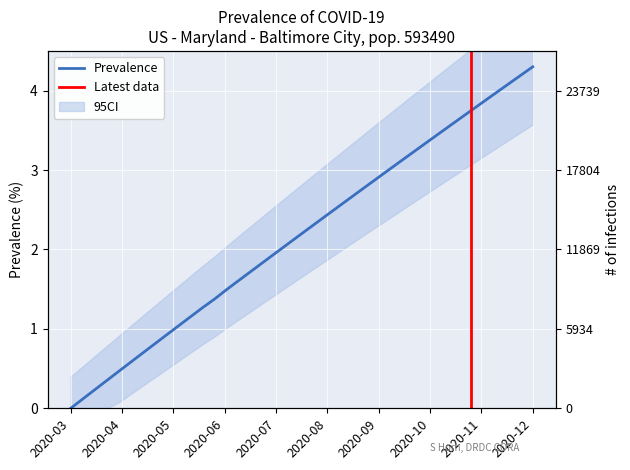

Count the number of categories in the chart.

40